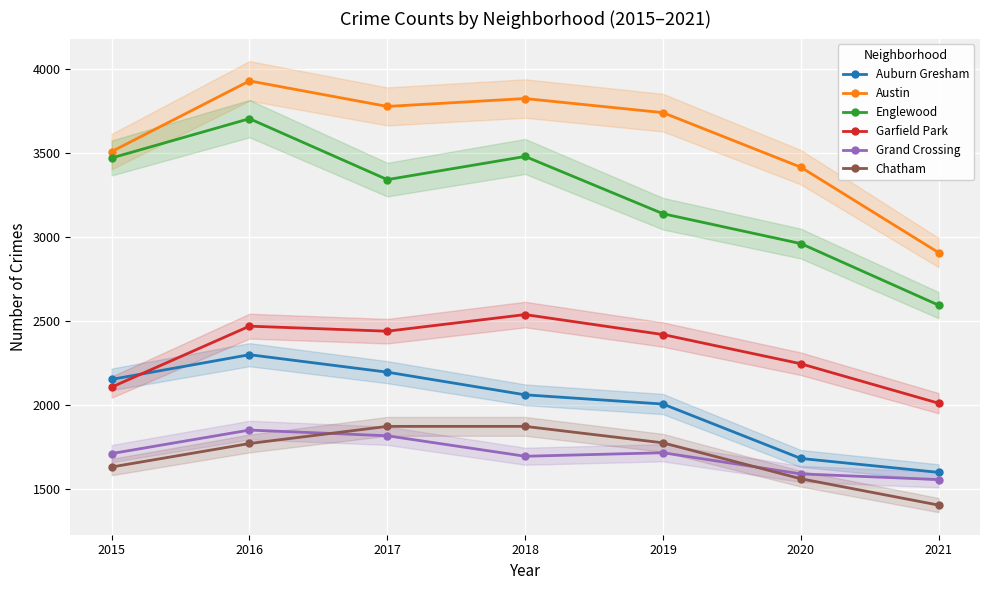

True or false: Austin and Auburn Gresham cross at least once.

False